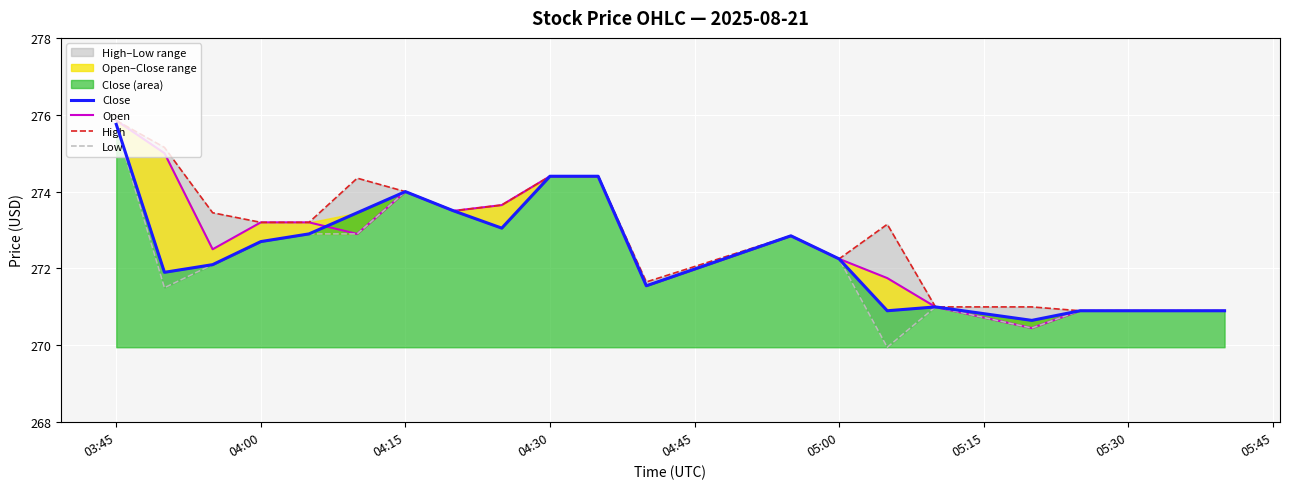

What is the difference between the maximum and second lowest values in the High series?

5.0